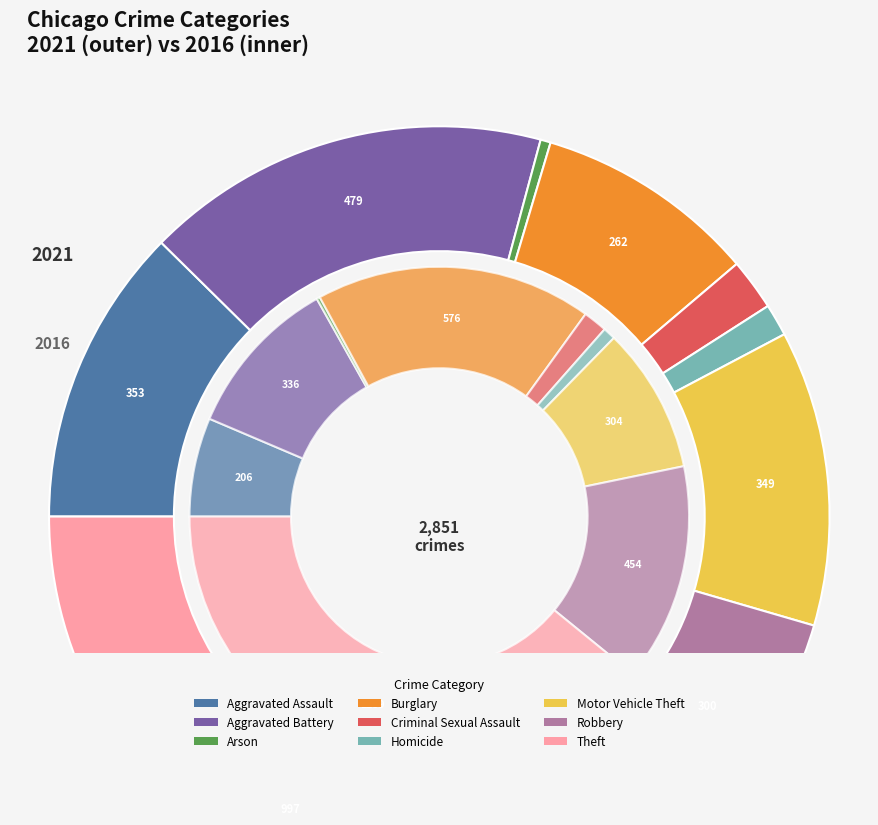

What percentage is the Aggravated Assault slice, to the nearest percent?

12%